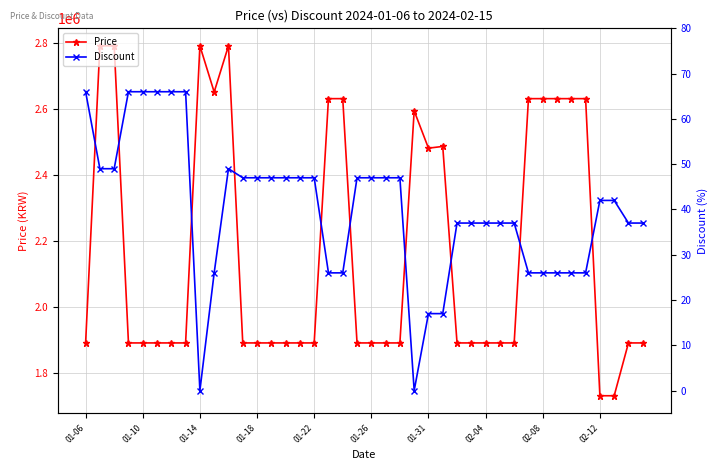

What is the sum of all Discount values?

1598